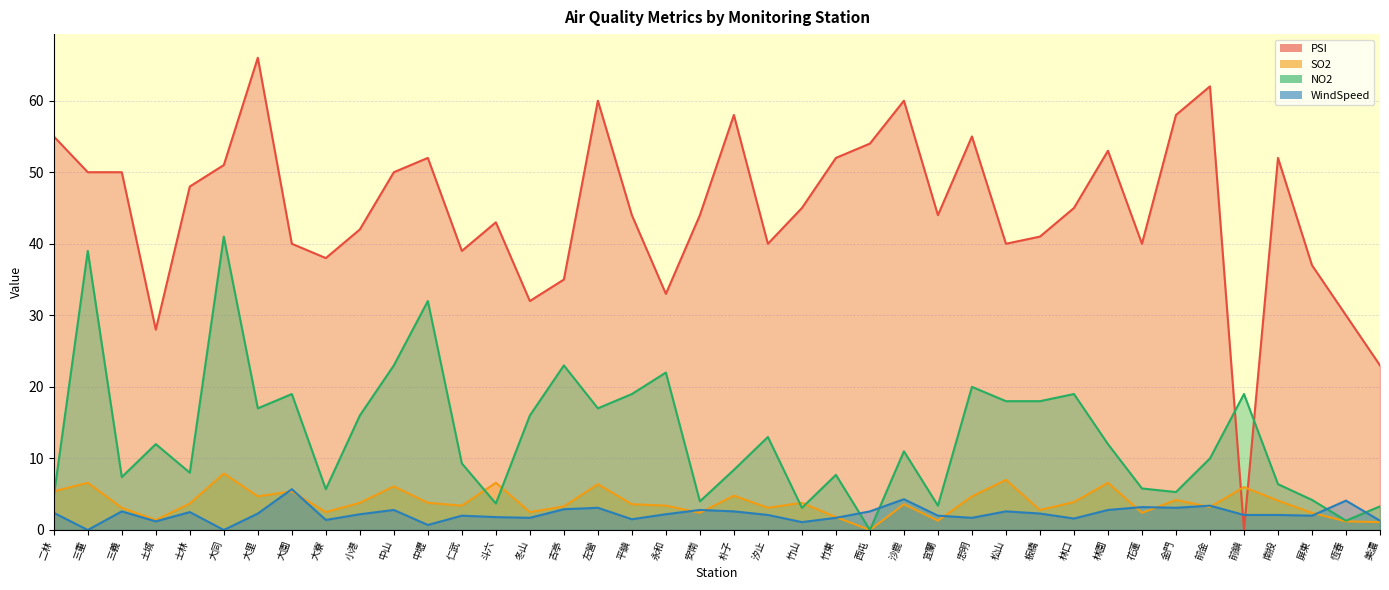

True or false: WindSpeed and NO2 cross at least once.

True